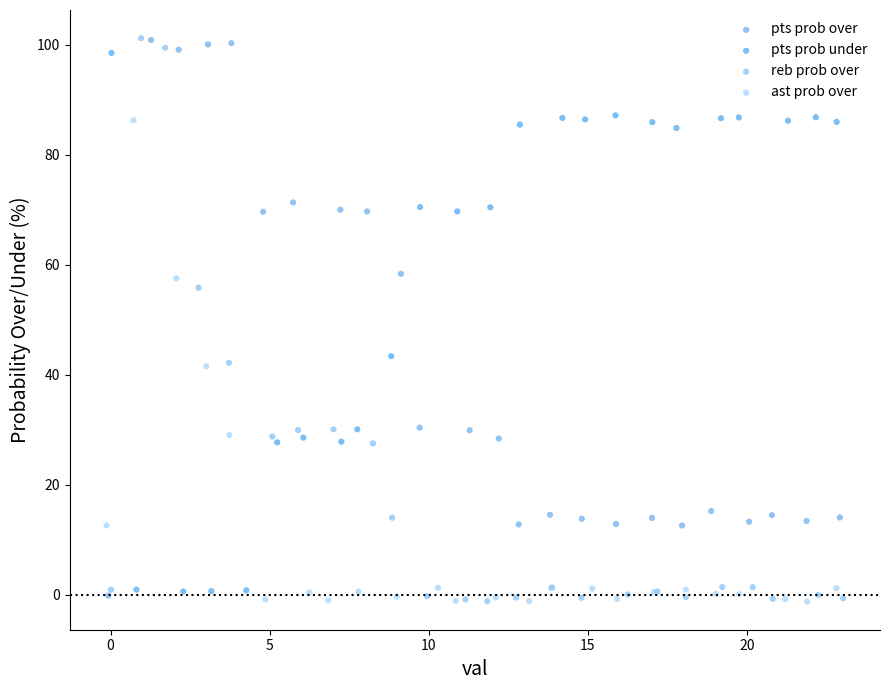

What are all the series names shown in the legend?

pts prob over, pts prob under, reb prob over, ast prob over